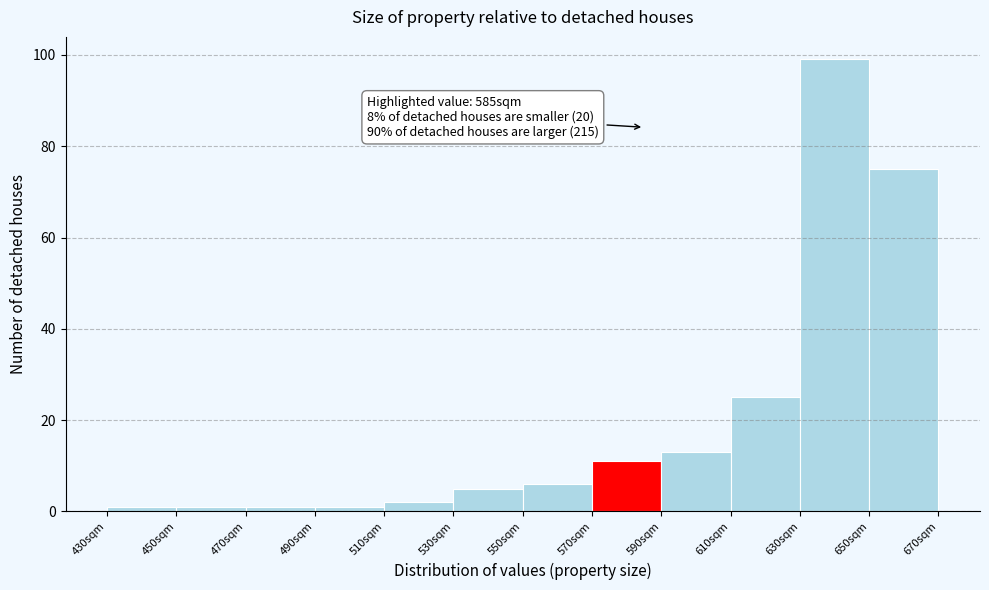

Over which range of the x-axis is the bar tallest?

630 to 650